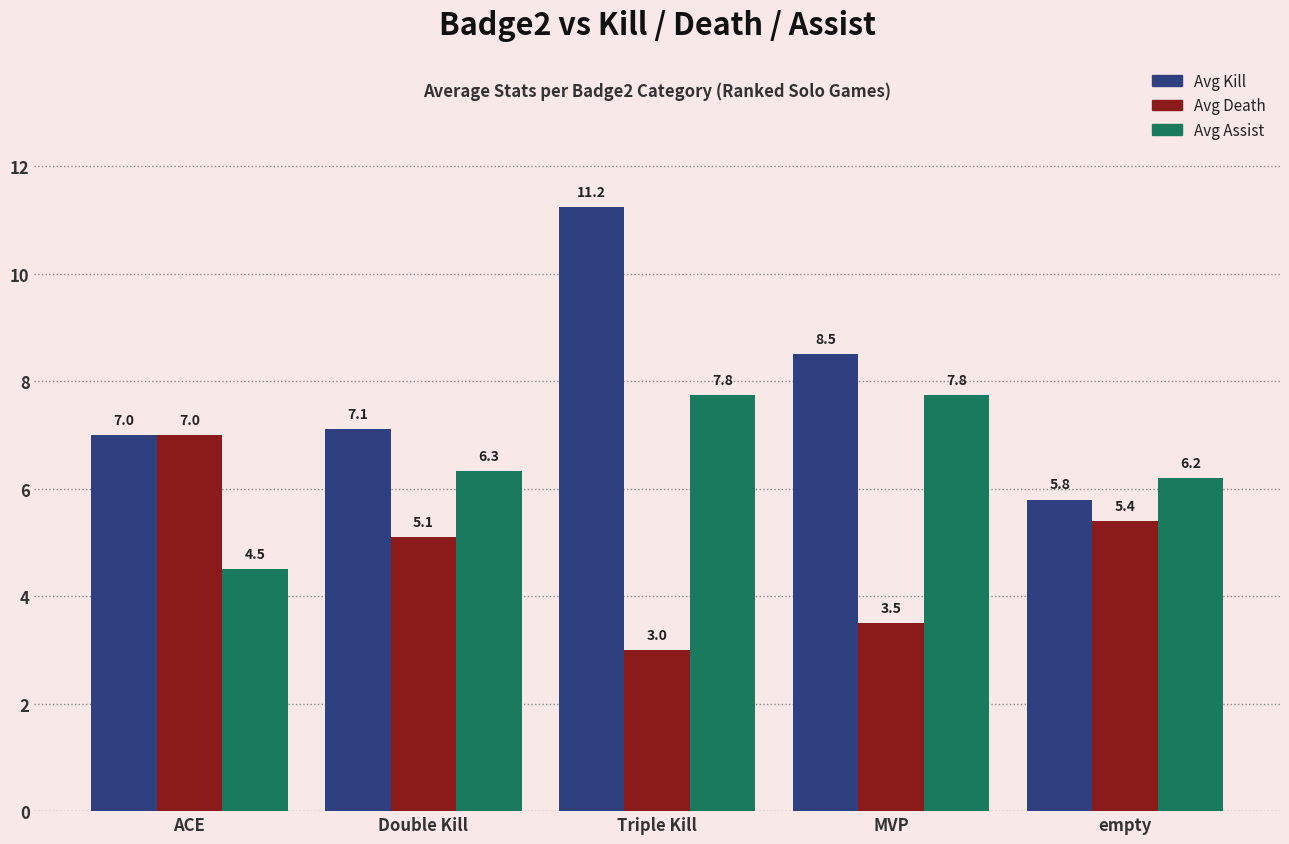

What is the minimum value shown in the chart?

3.0